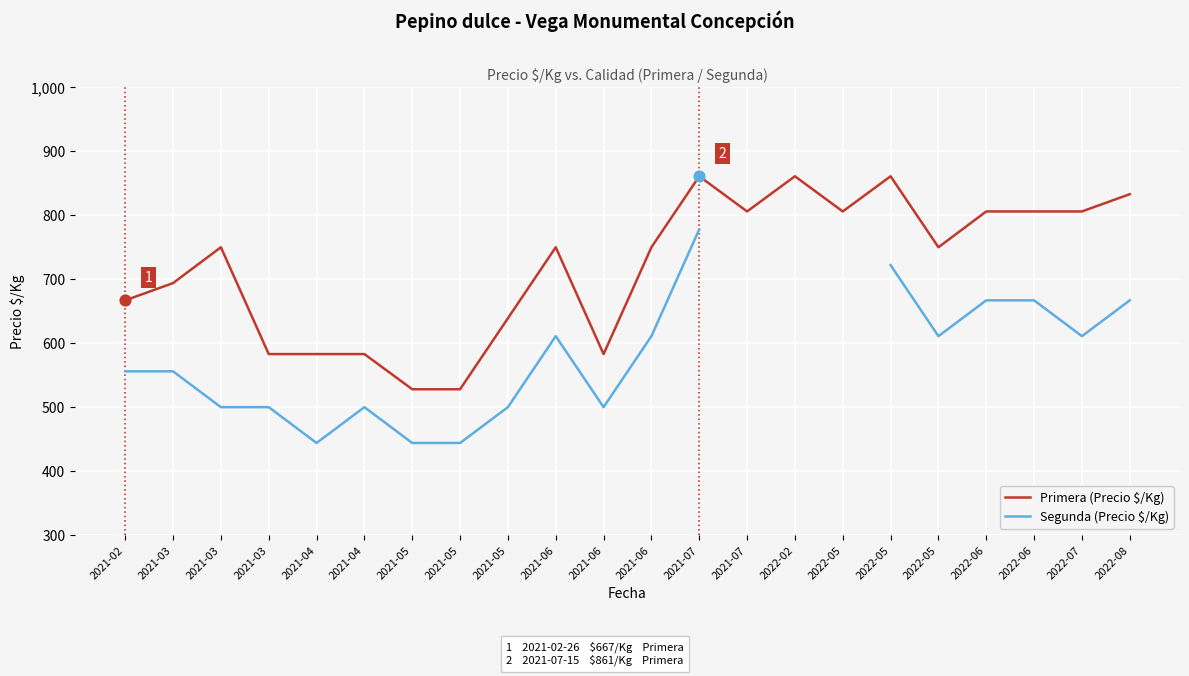

What is the total value across all series at 2021-03?

1250.0